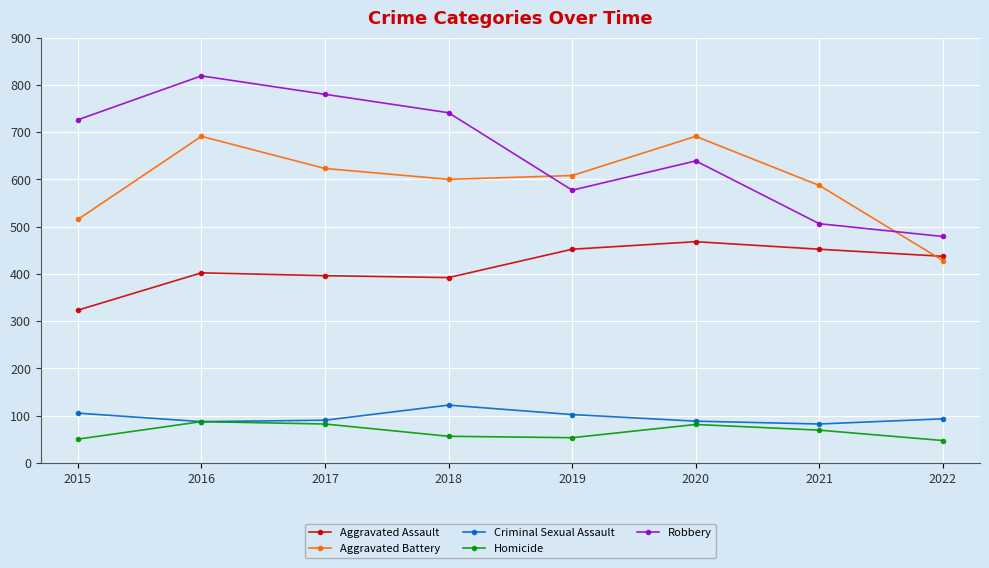

What is the sum of the Robbery values at 2016 and 2019?

1396